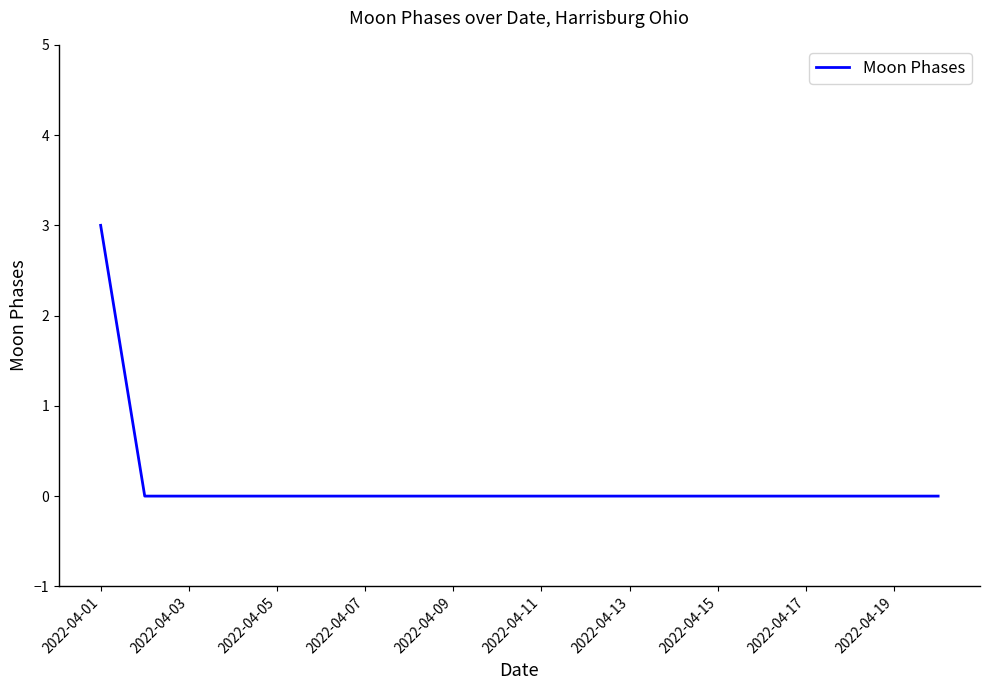

Is this an area chart (filled region under the line)?

No